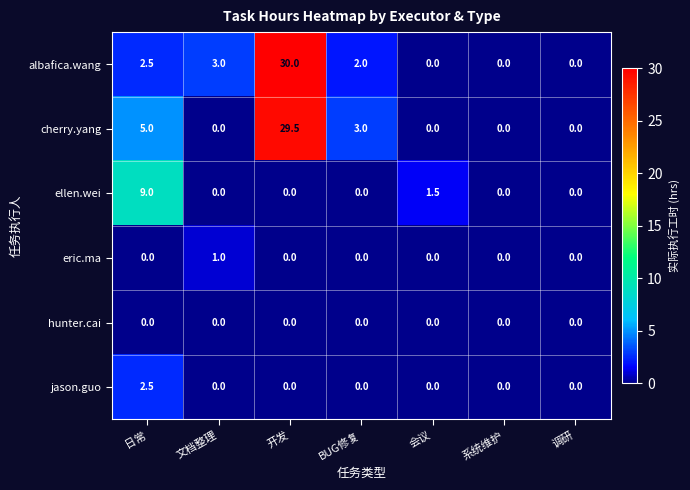

What is the sum of all ellen.wei values?

10.5